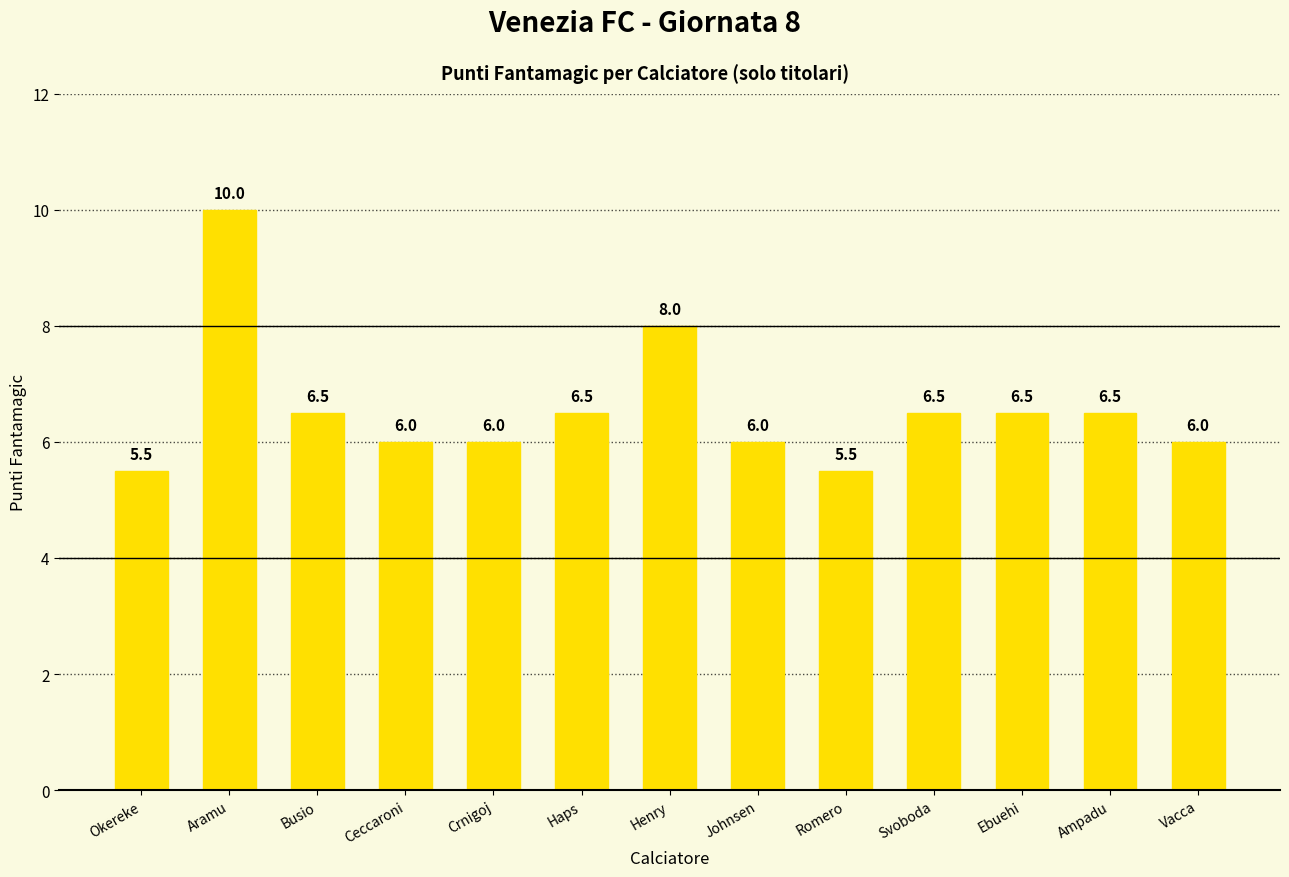

What is the smallest value displayed?

5.5